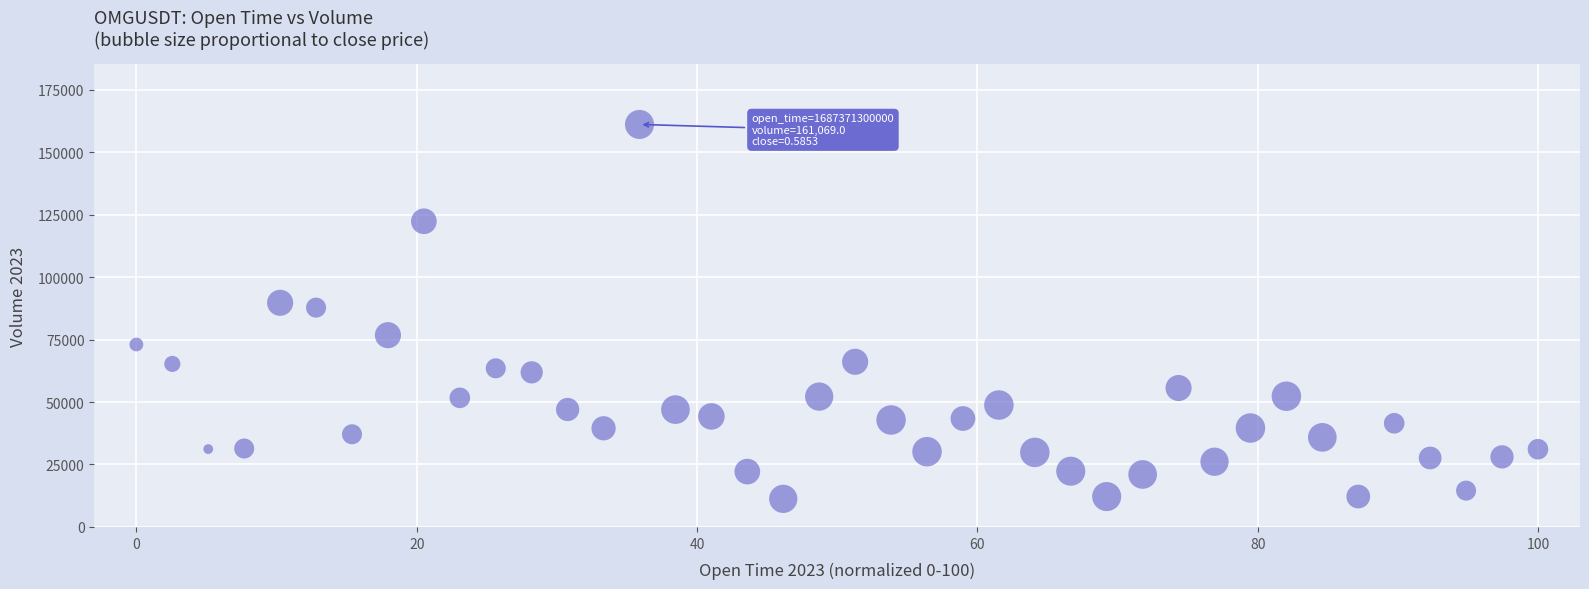

What is the range of X values (max minus min)?

100.0